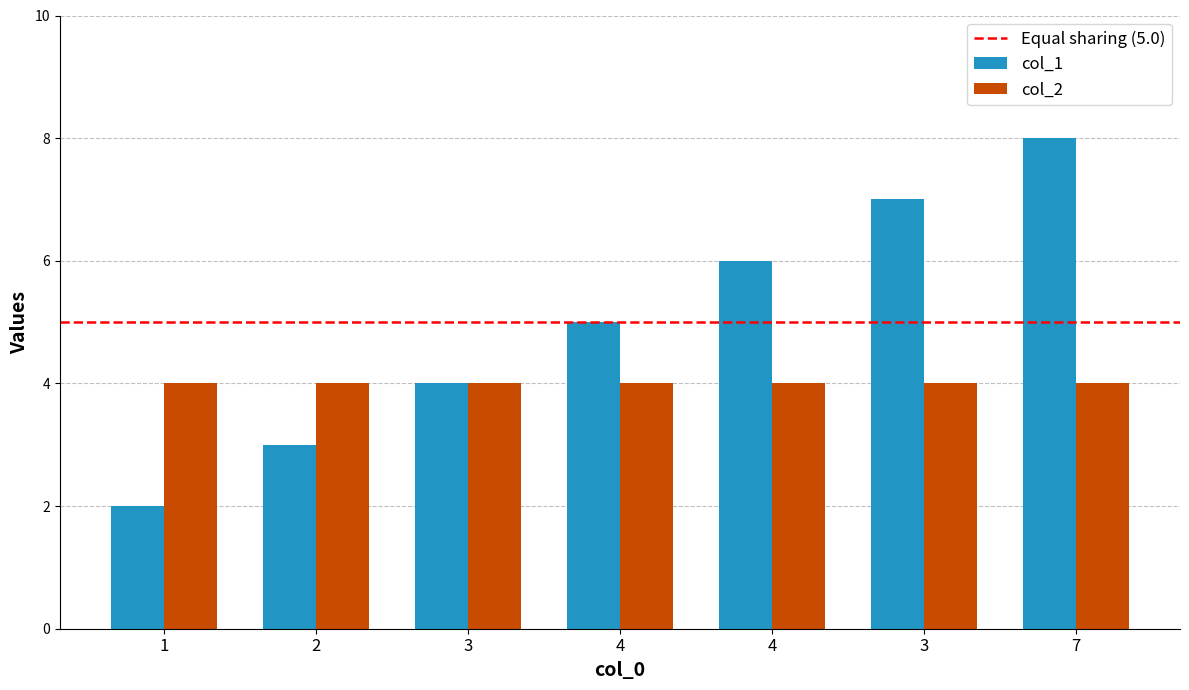

How many distinct data groups are displayed?

2